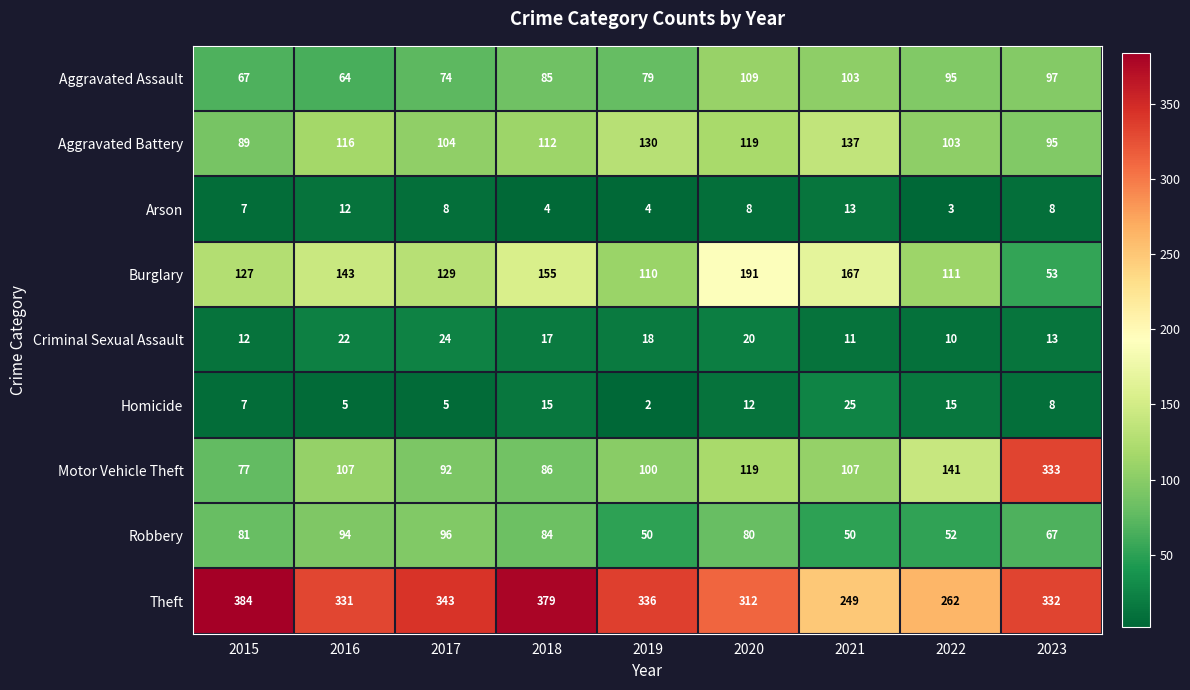

What is the difference between the Aggravated Battery values at 2015 and 2019?

41